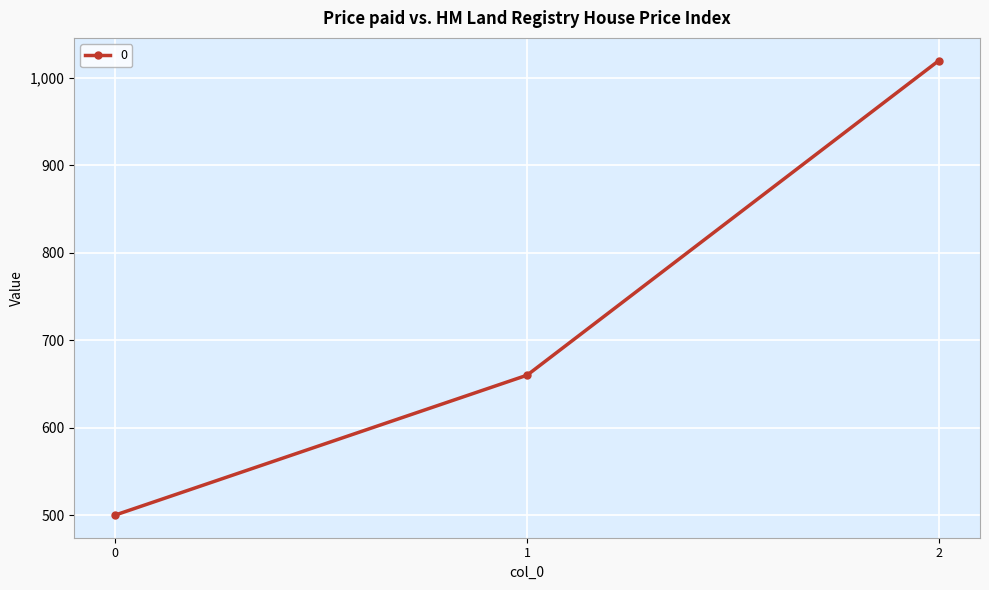

What is the value of the 3rd point from the left?

1020